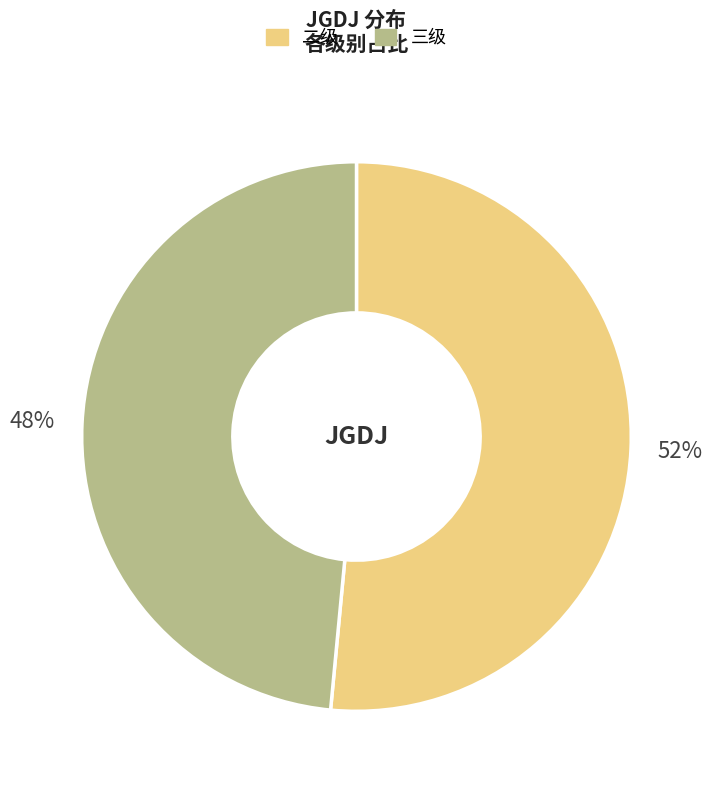

To the nearest percent, what is the average slice percentage?

50%